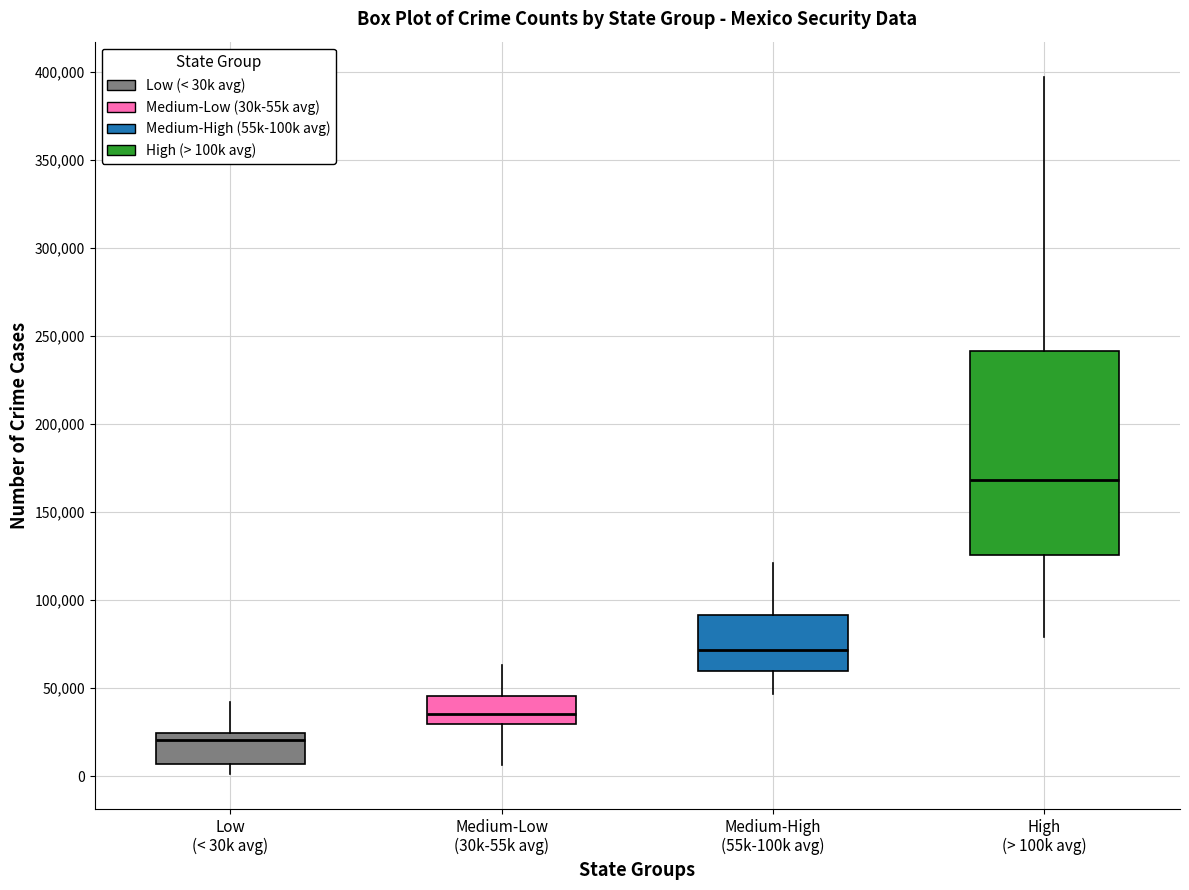

Where is the lower edge of the box for Medium-Low (30k-55k avg) on the y-axis? The values are not printed on the chart, so give them approximately, as read against the axis.

30000